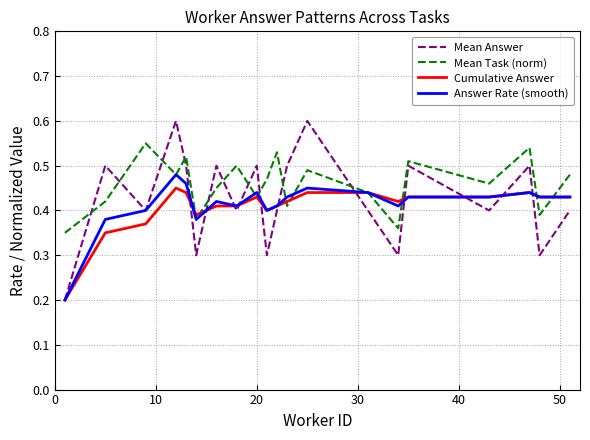

Which series has the largest total across all categories?

Mean Task (norm)